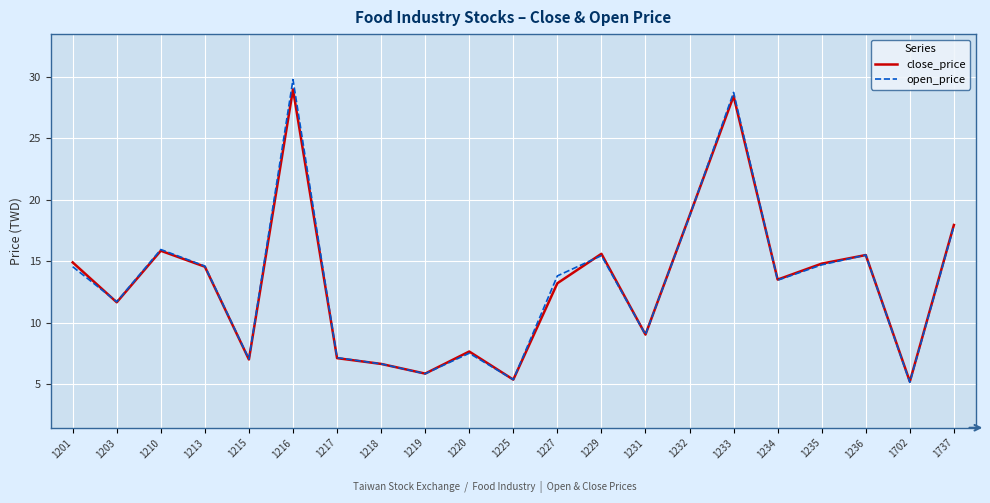

What is the highest value of the close_price series?

29.0